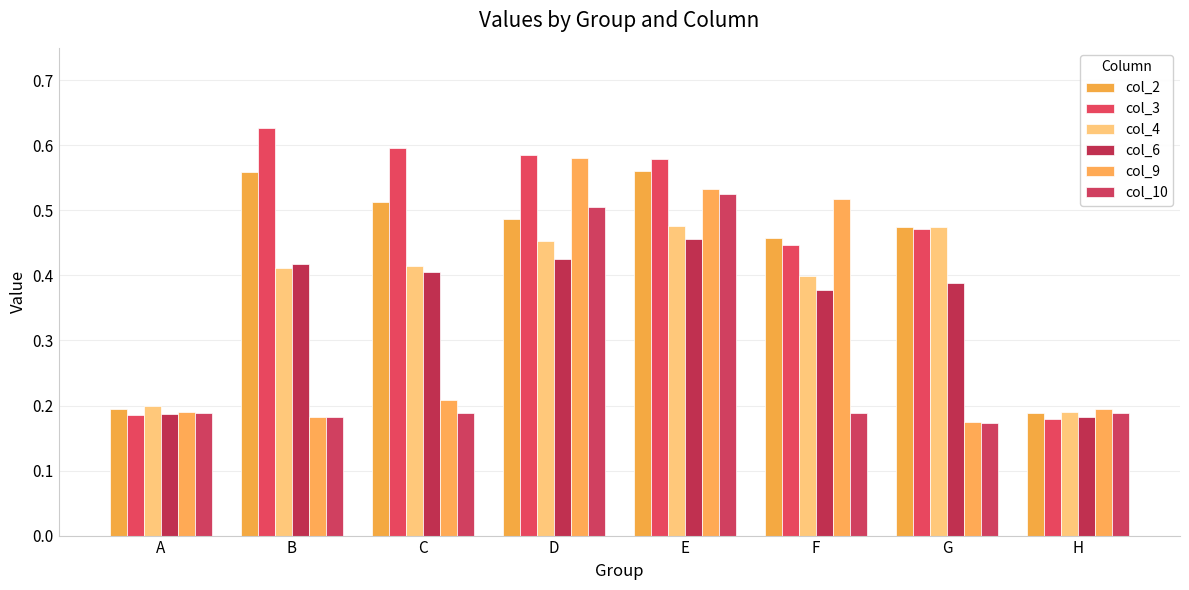

True or false: col_9 has a value of 0.2 at B.

True